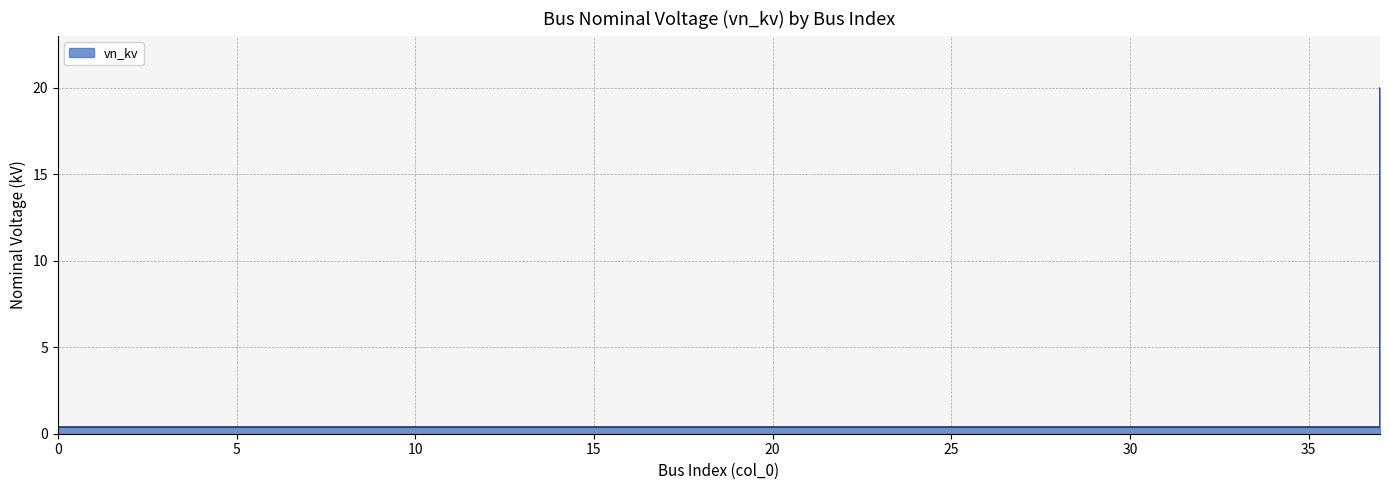

Does the chart display data point markers on the line(s)?

No